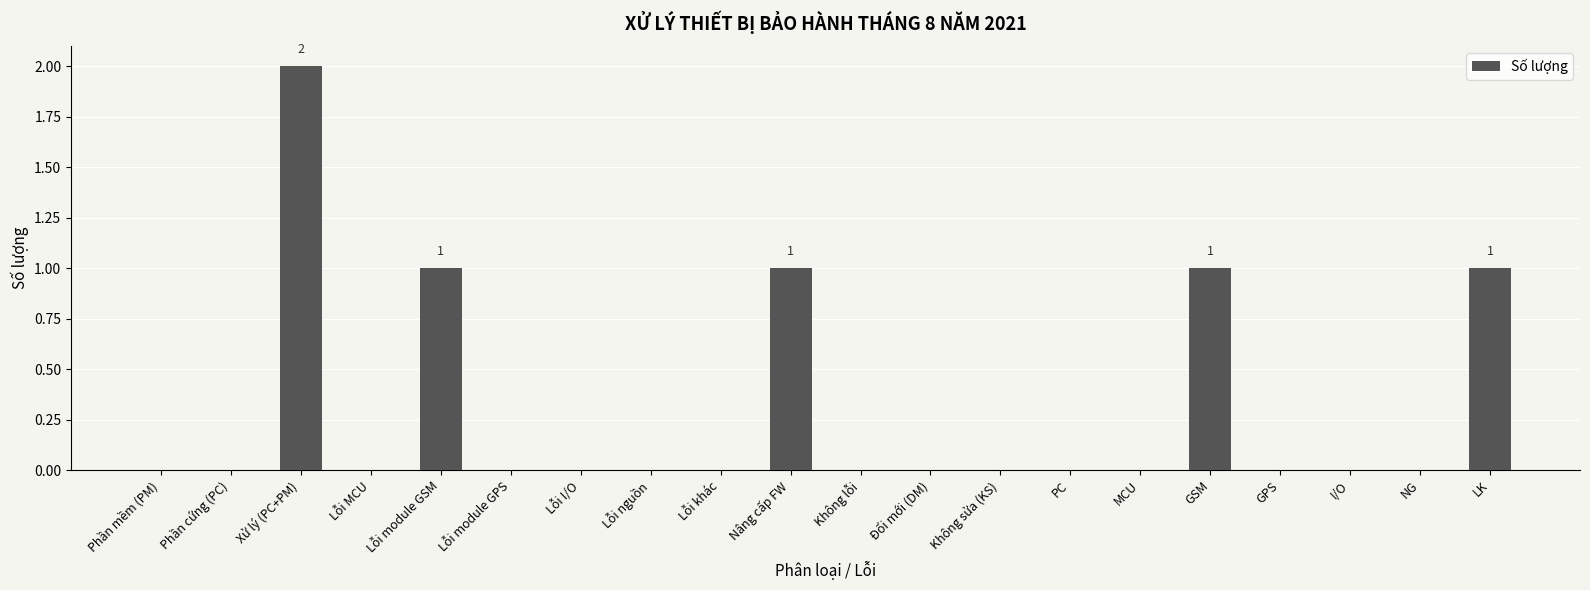

Count the values in the range 0 to 1.

19